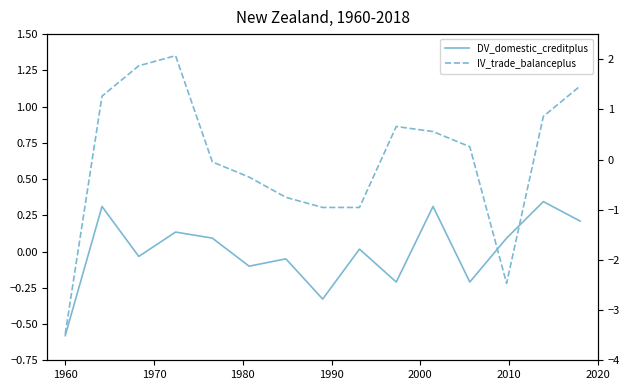

Is it true that DV_domestic_creditplus equals -1.0 at 1960?

False